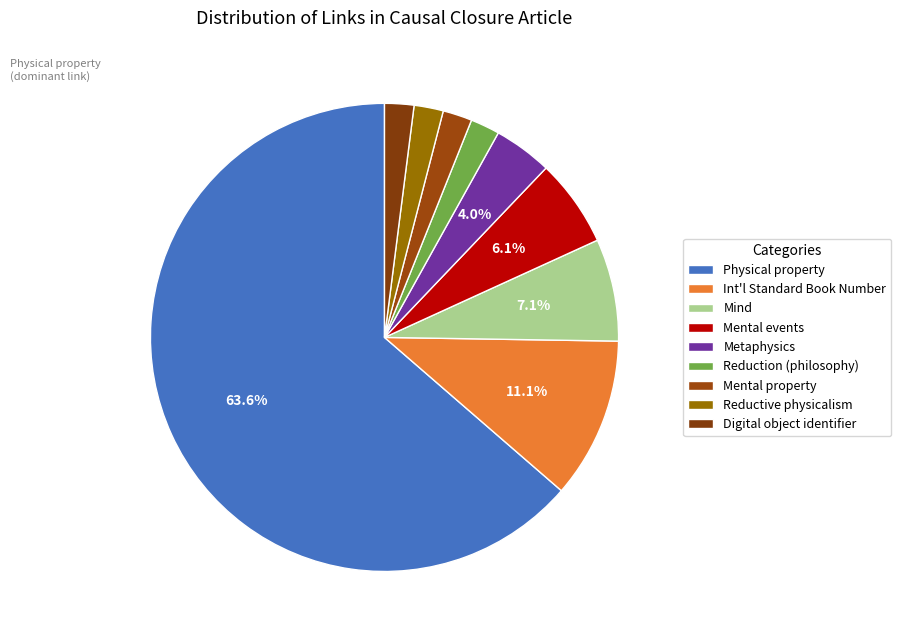

To the nearest percent, what is the average slice percentage?

11%